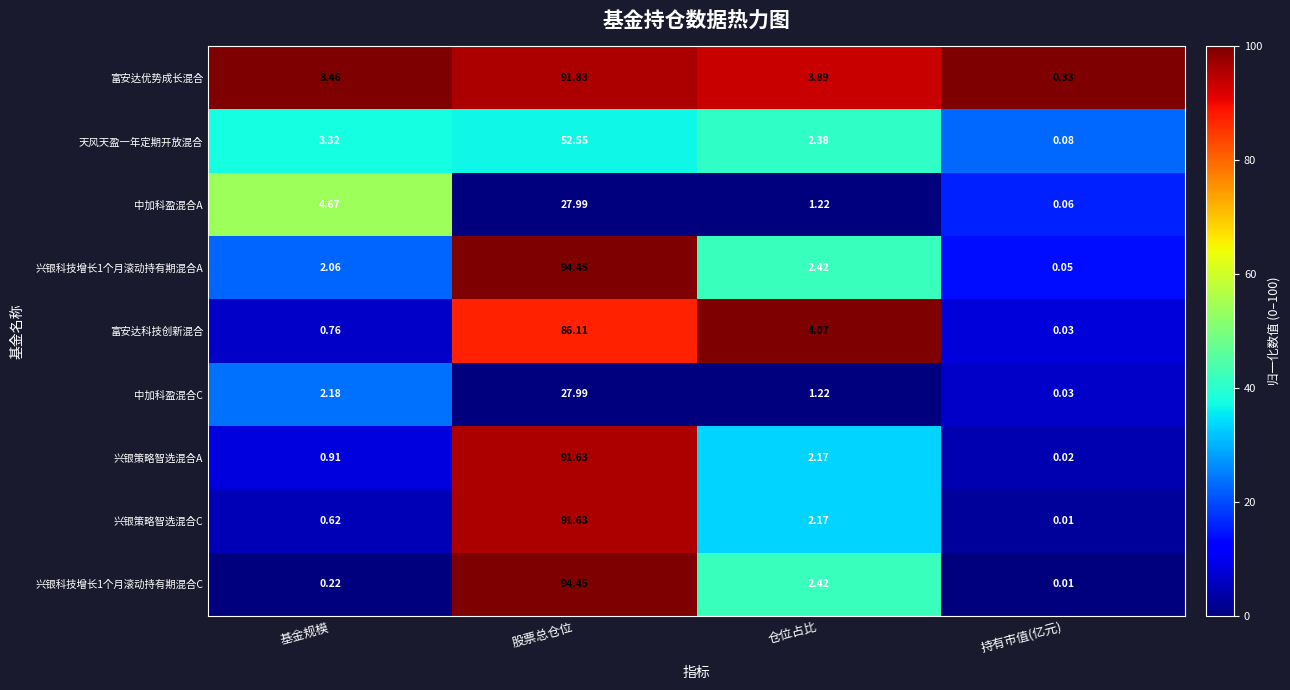

Which category has the highest value in the 兴银科技增长1个月滚动持有期混合C series?

股票总仓位